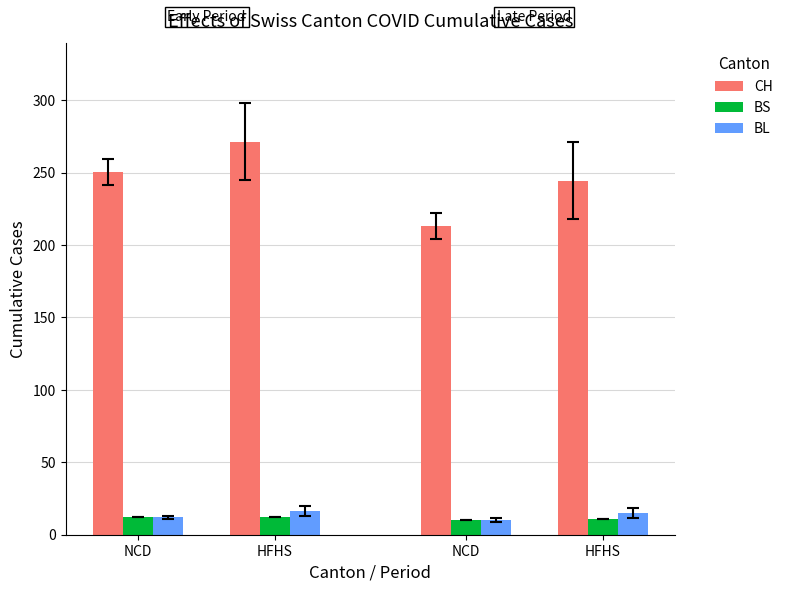

Are the bars grouped side by side (vs. stacked)?

Yes